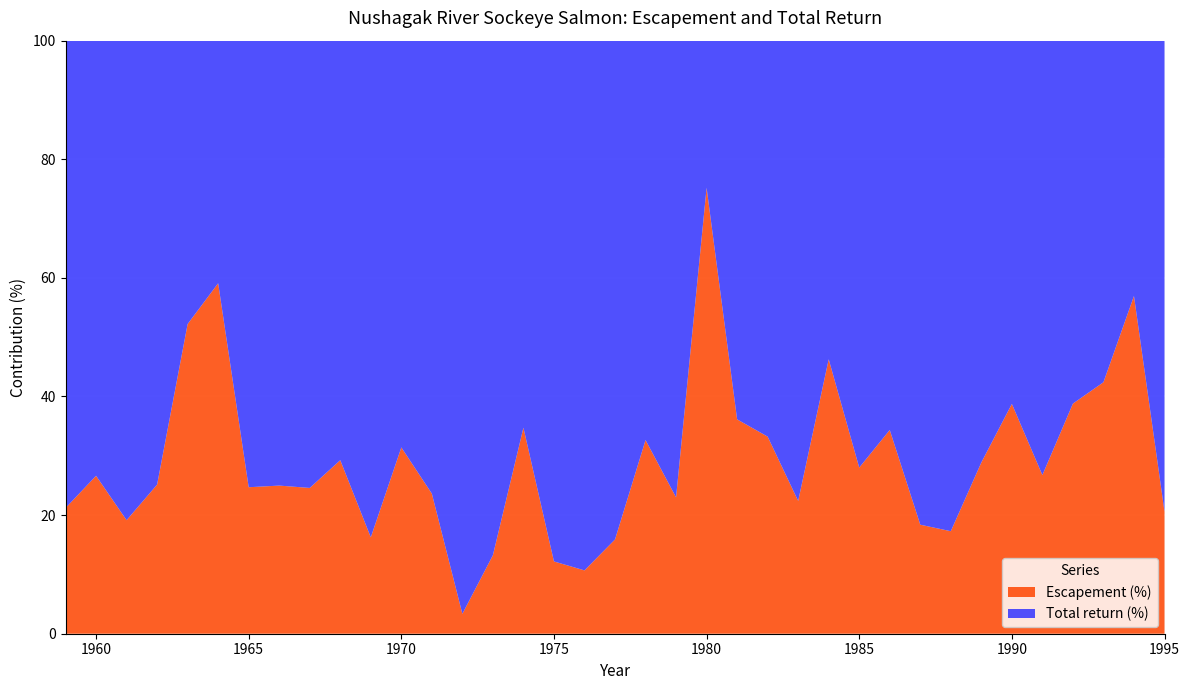

Reading left to right, transcribe all the data shown in this chart.

Escapement: 67553	201161	110369	51273	234821	134853	255794	233578	74003	142360	95805	452892	312699	39851	210601	204190	832093	520303	611588	734040	551272	3669136	1118873	664580	446845	655739	551319	1095241	429182	534460	567863	752513	544748	768816	790927	563334	311136
Total return: 251110	554162	466173	152649	214841	93342	779754	701566	227033	344179	493692	988764	1010999	1147980	1380189	383623	5995149	4351924	3236089	1513725	1846153	1210266	1976757	1335148	1548738	761247	1416870	2092574	1905456	2557339	1398722	1189247	1491482	1212574	1074278	425915	1198477